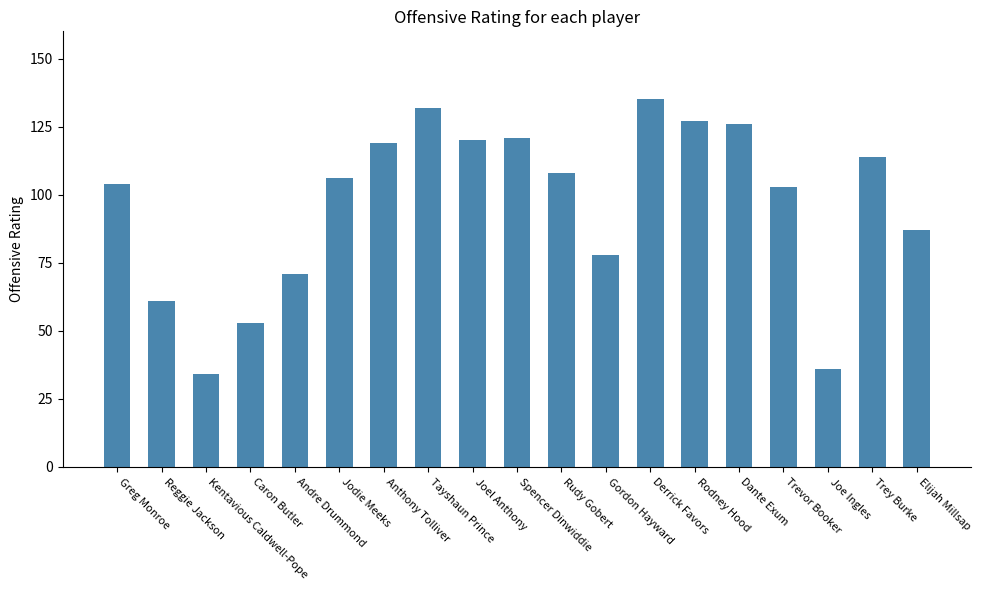

What is the ratio of the value at Joel Anthony to the value at Gordon Hayward?

1.5